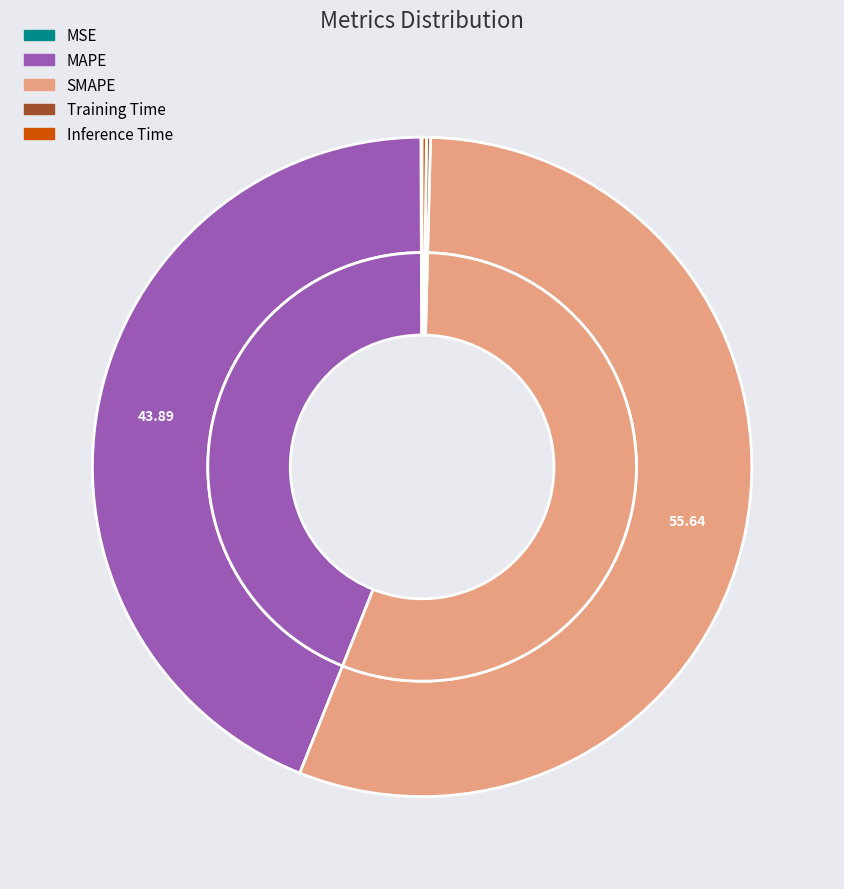

What portion of the pie excludes SMAPE?

44.4%